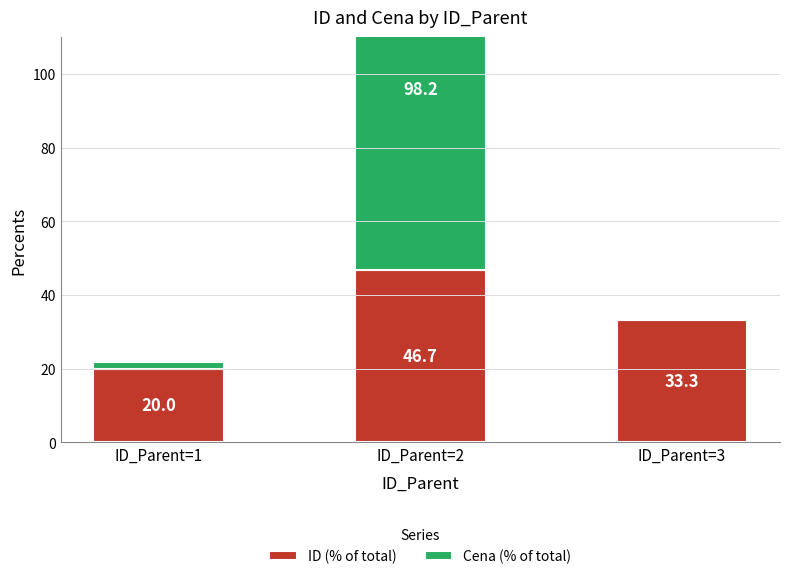

What is the average value of the Cena (% of total) series?

33.3